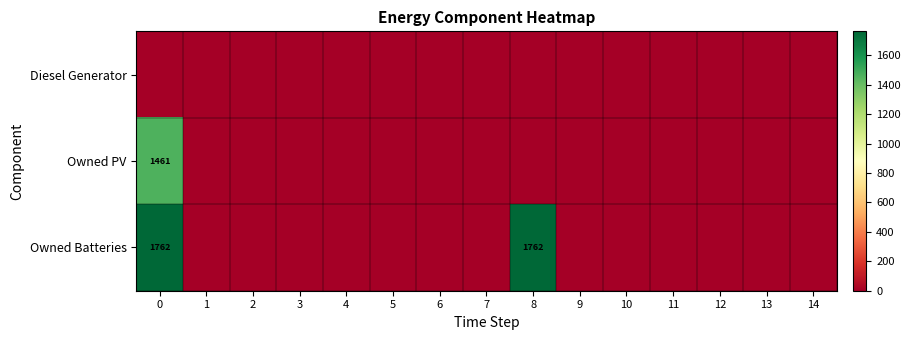

Which category has the lowest value in the Owned Batteries series?

1